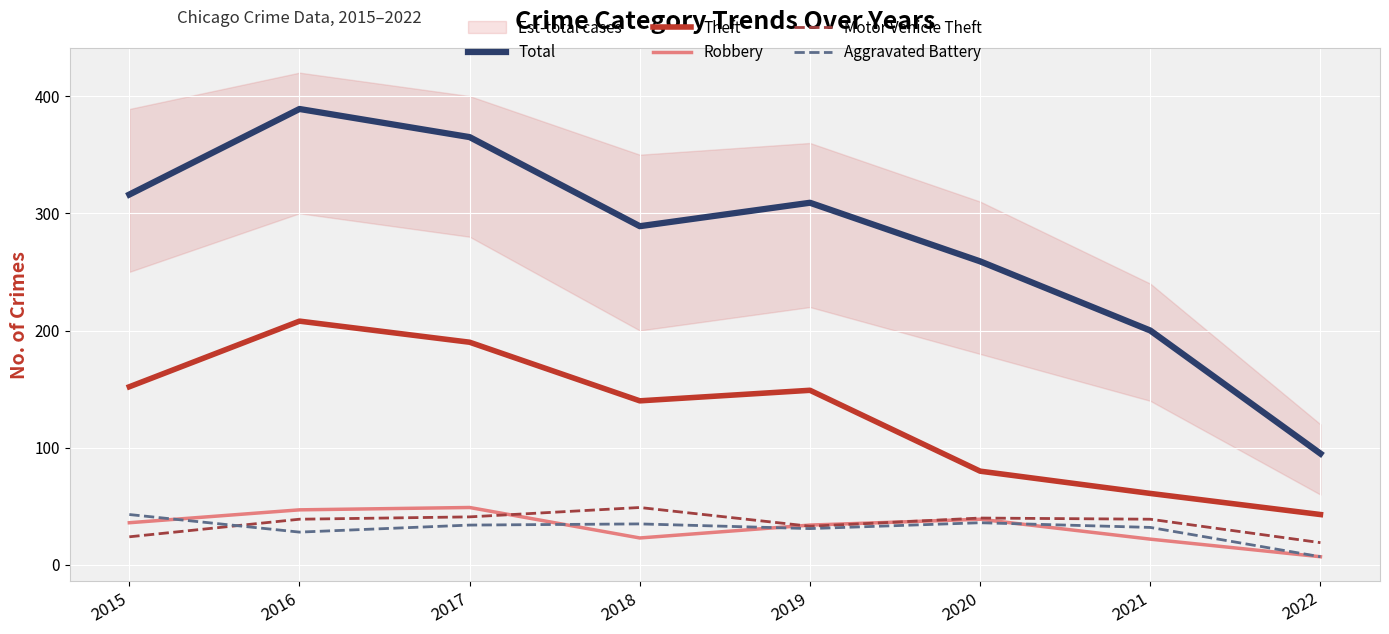

At which category does the chart reach its minimum across all series?

2022